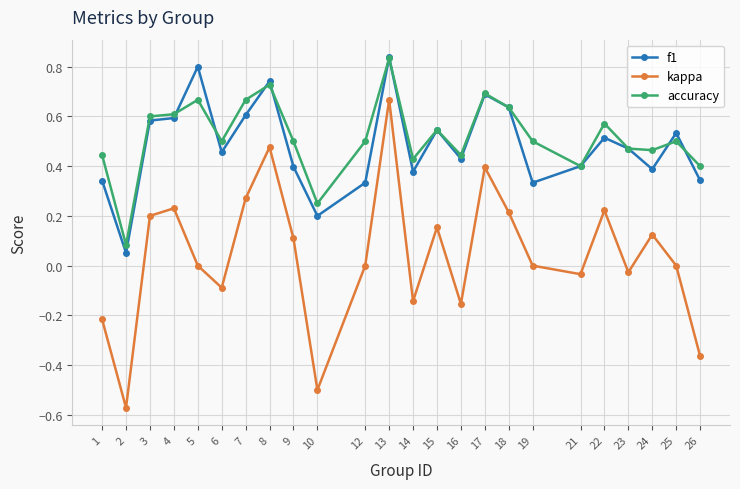

At which category does kappa reach its first local valley?

2